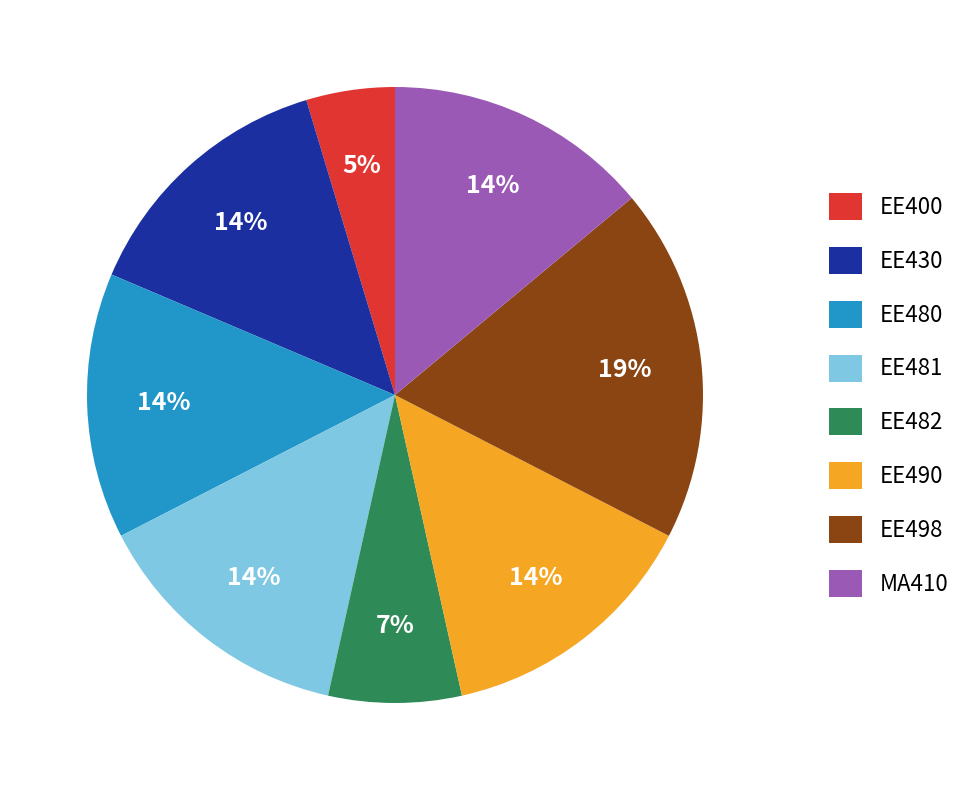

Is there a majority slice in this chart?

No